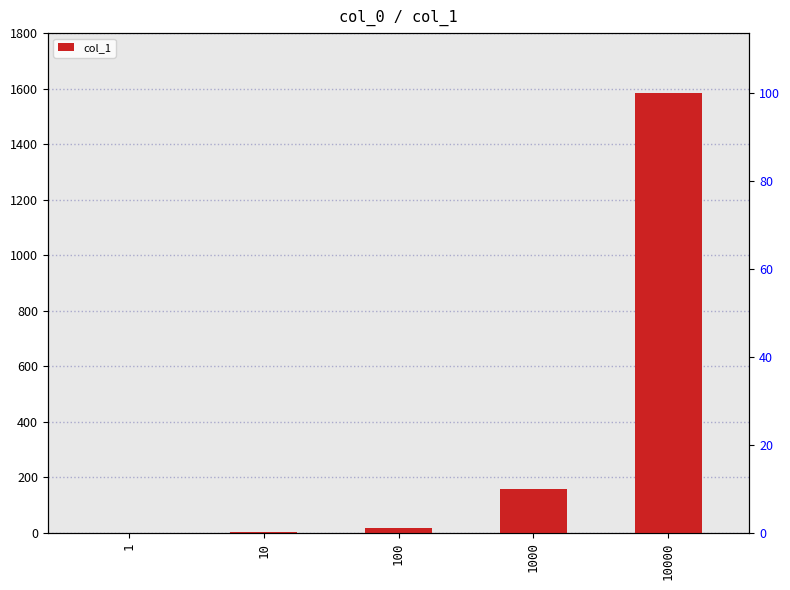

List the labels in order of value, largest first.

10000, 1000, 100, 10, 1